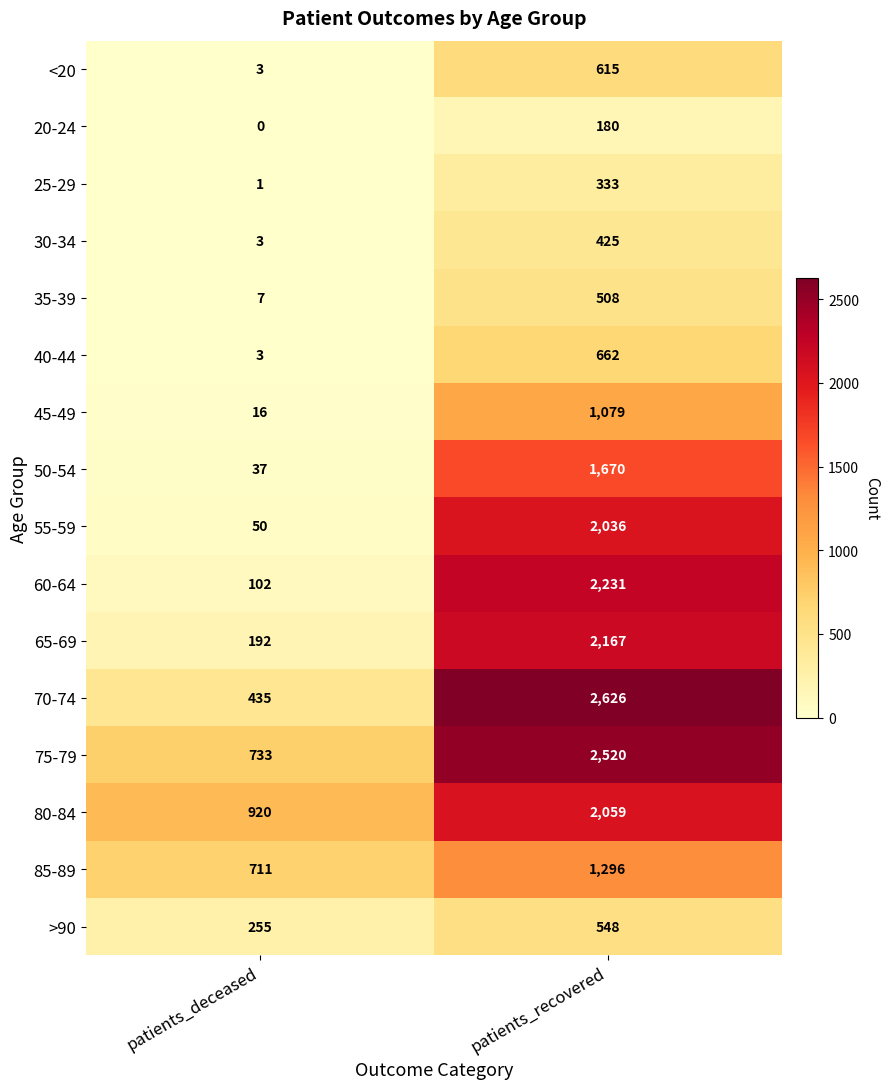

What is the difference between the 40-44 values at patients_recovered and patients_deceased?

659